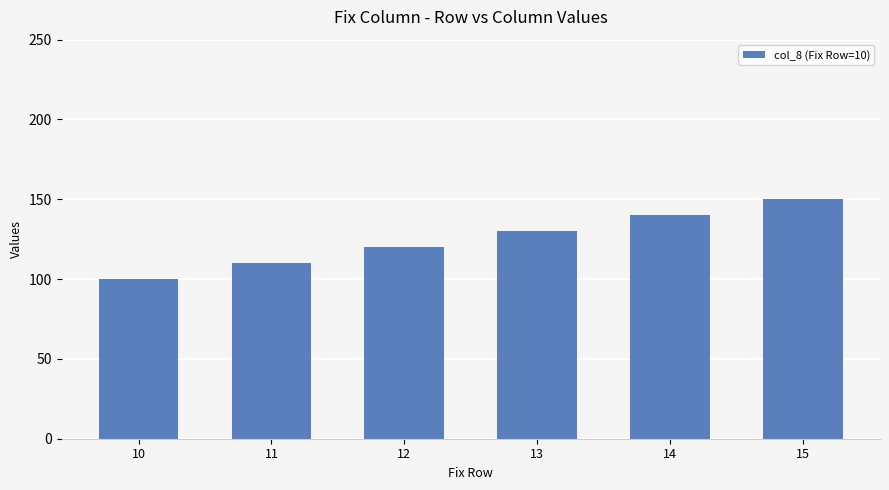

What is the sum of the values at 12 and 11?

230